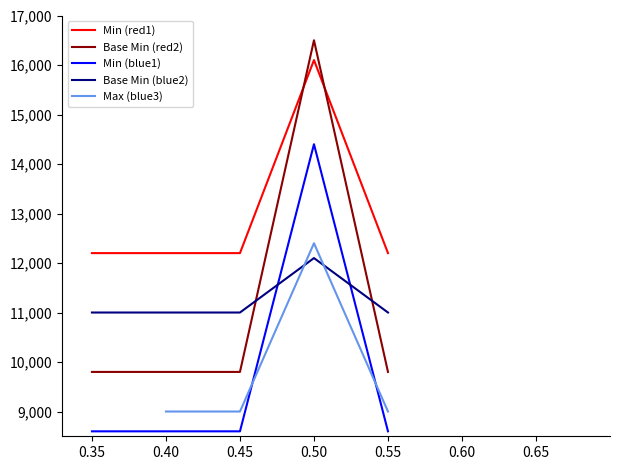

True or false: Min (red1) and Base Min (blue2) cross at least once.

False